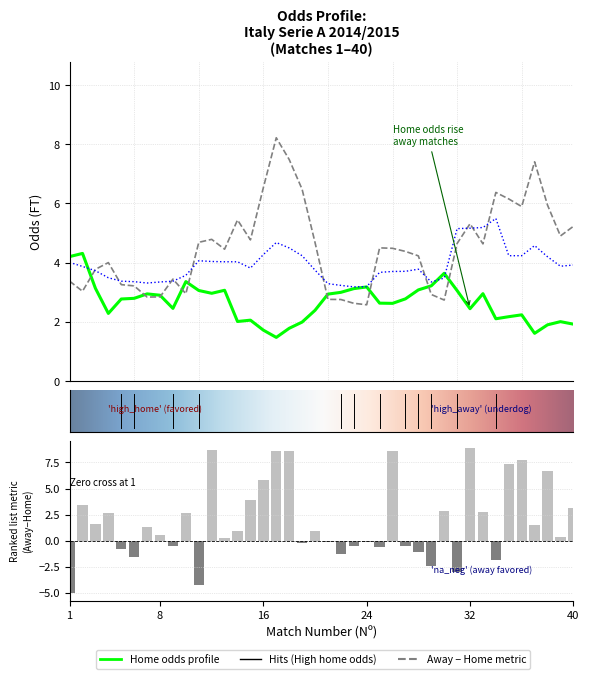

True or false: Odd_D_FT has a value of 4.0 at 11.

True